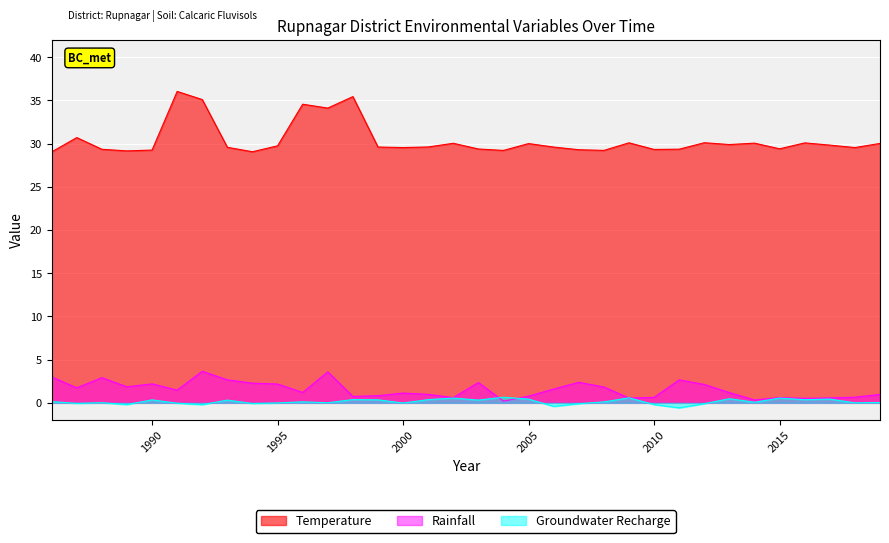

True or false: Rainfall and Temperature intersect in this chart.

False